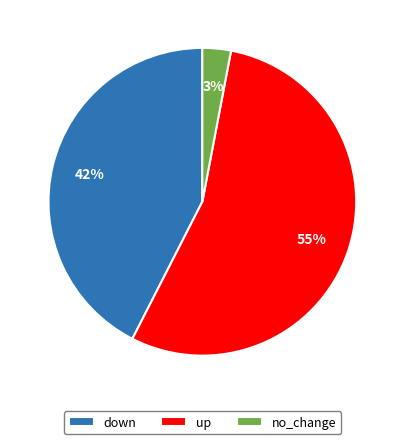

How many slices are in this pie chart?

3